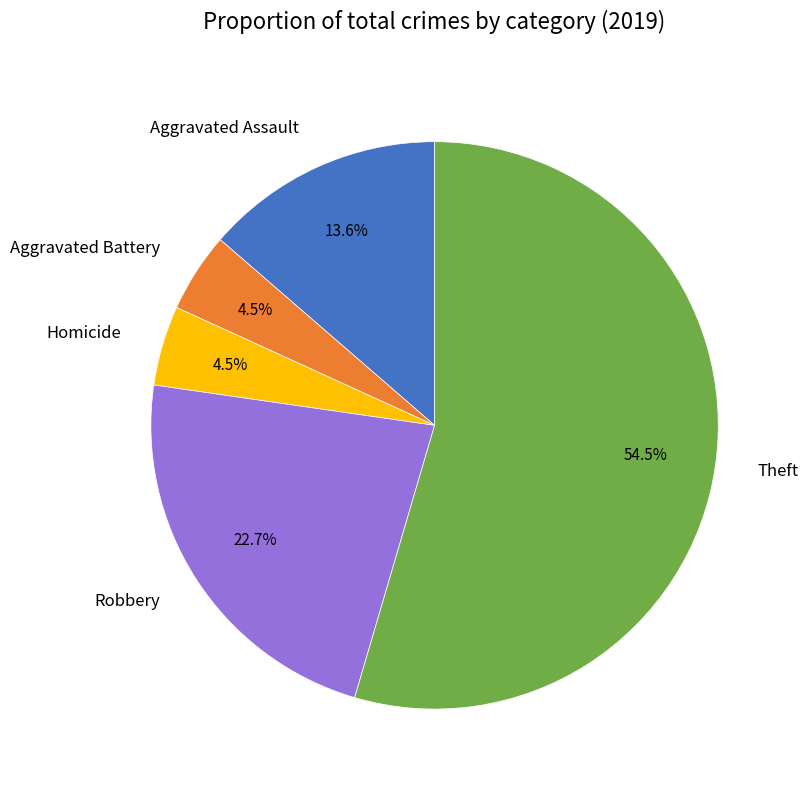

Which category accounts for the majority?

Theft